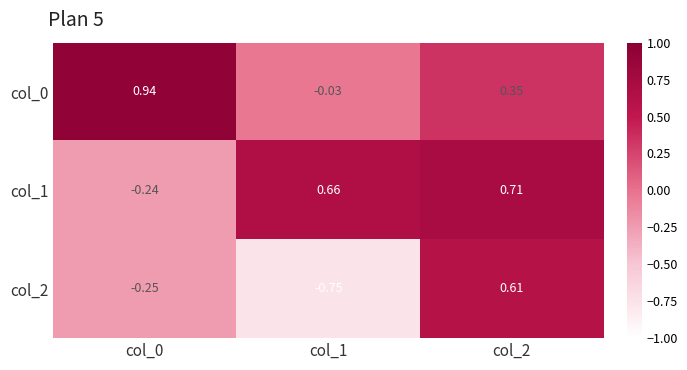

At which category does the chart reach its minimum across all series?

col_1